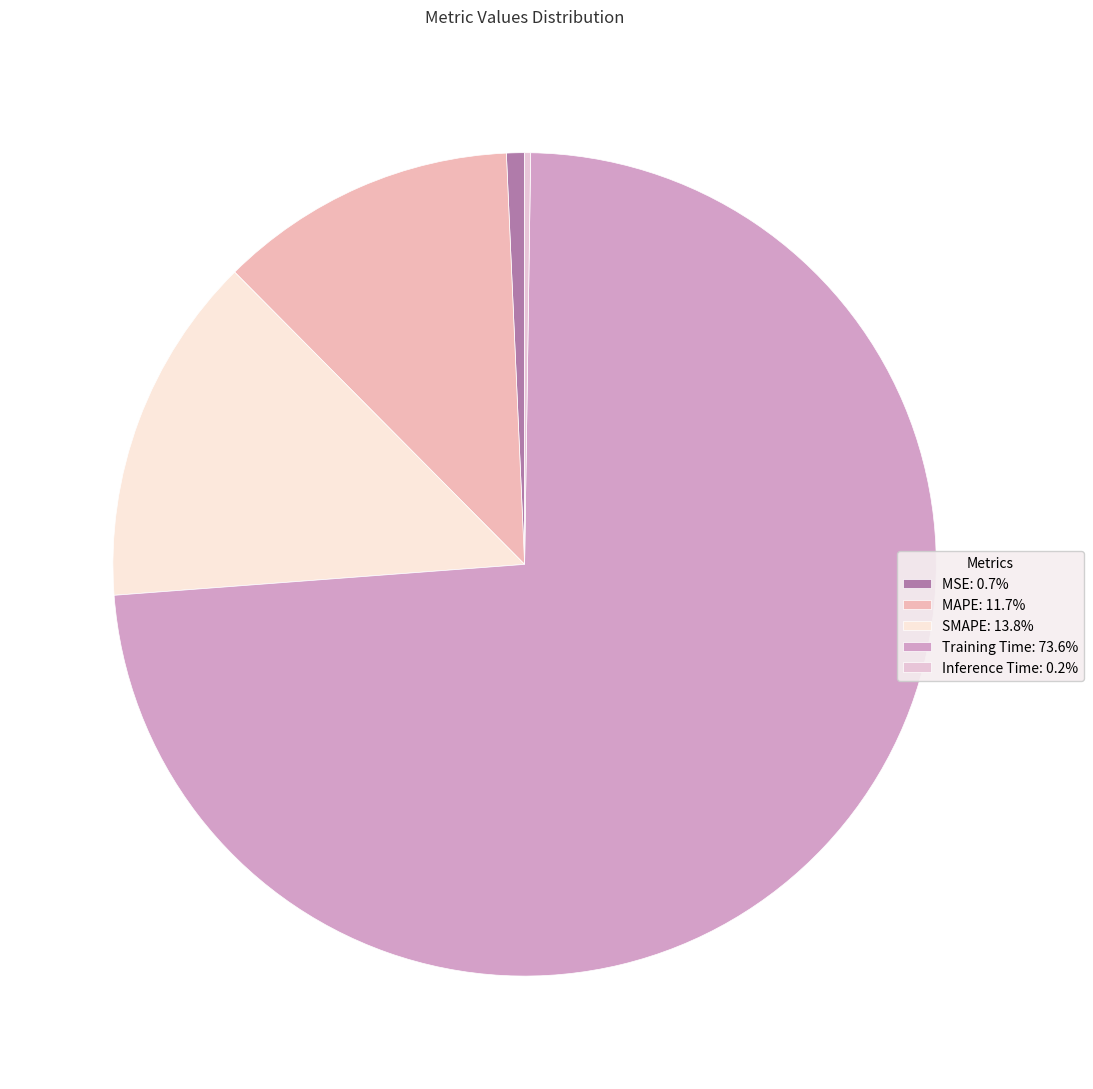

Do Training Time and SMAPE together represent more than half of the pie?

Yes